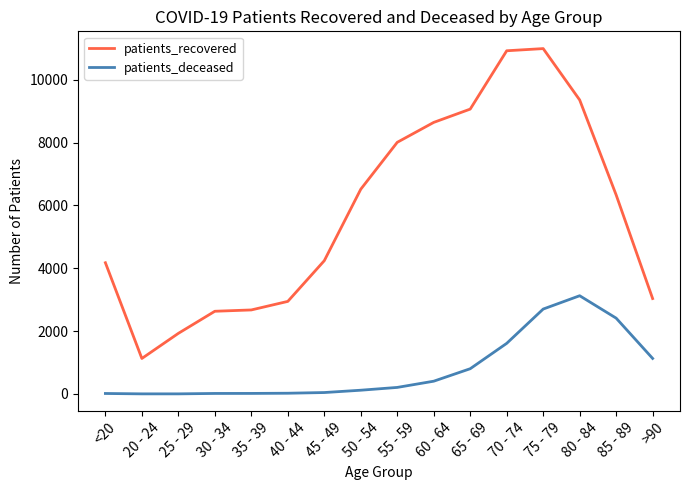

How many distinct data groups are displayed?

2